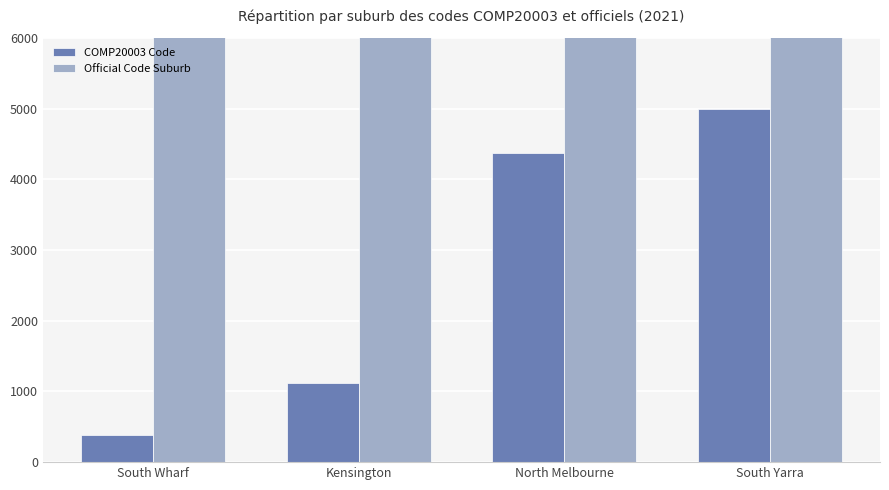

Which has a higher value, South Wharf or Kensington?

Kensington